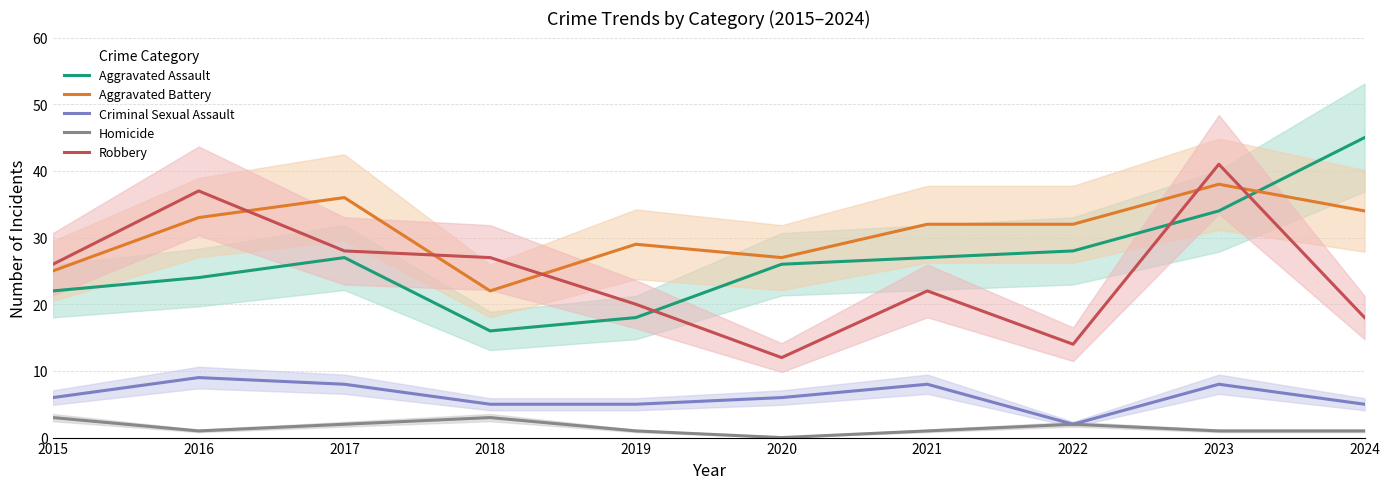

At which category does the chart reach its peak across all series?

2024